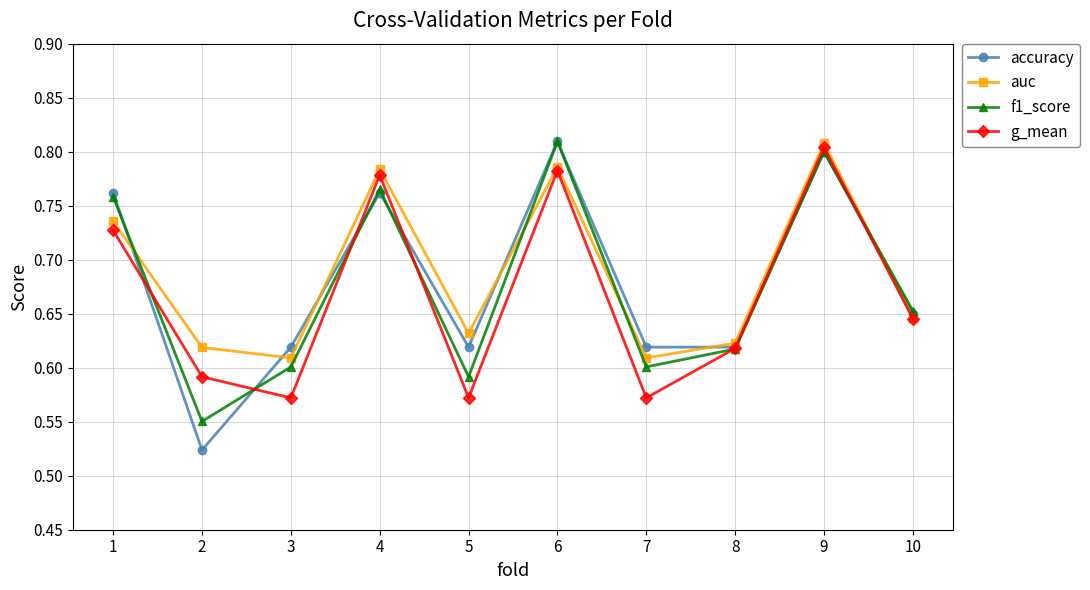

Where do g_mean and f1_score first cross each other?

1 and 2